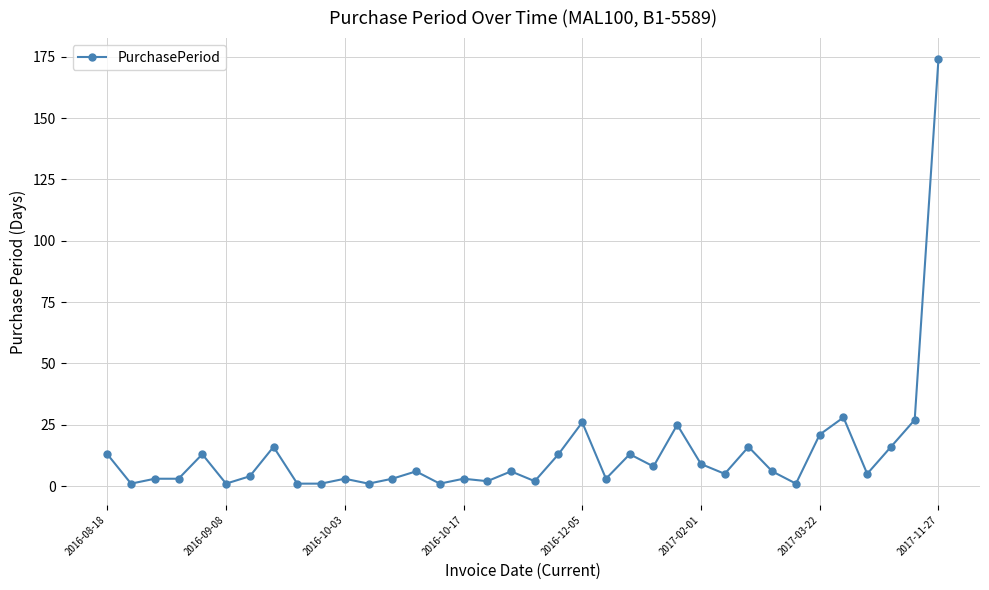

How many categories are shown in the chart?

36